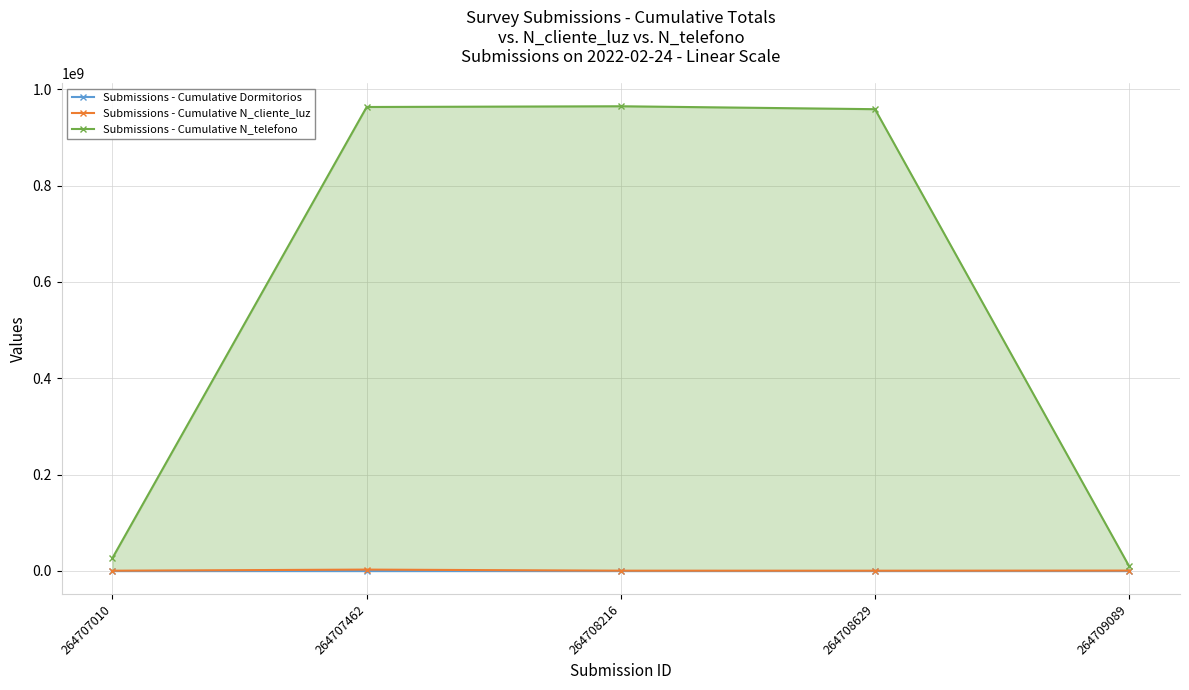

How many values in the Submissions - Cumulative N_telefono series are below 958714336?

2